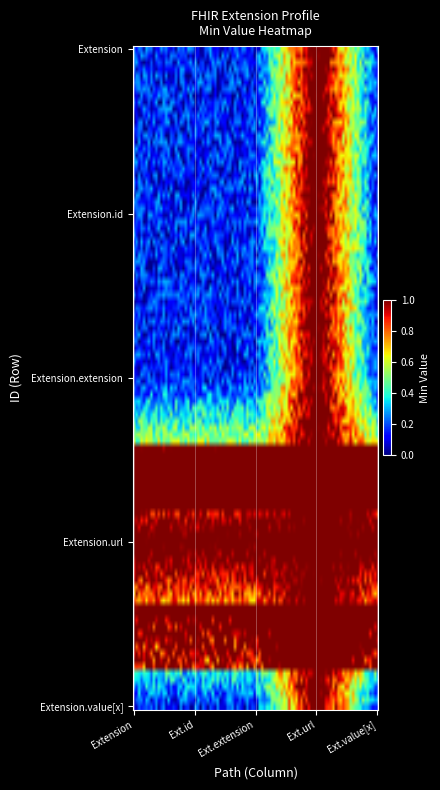

At how many categories does at least one series exceed 0?

5